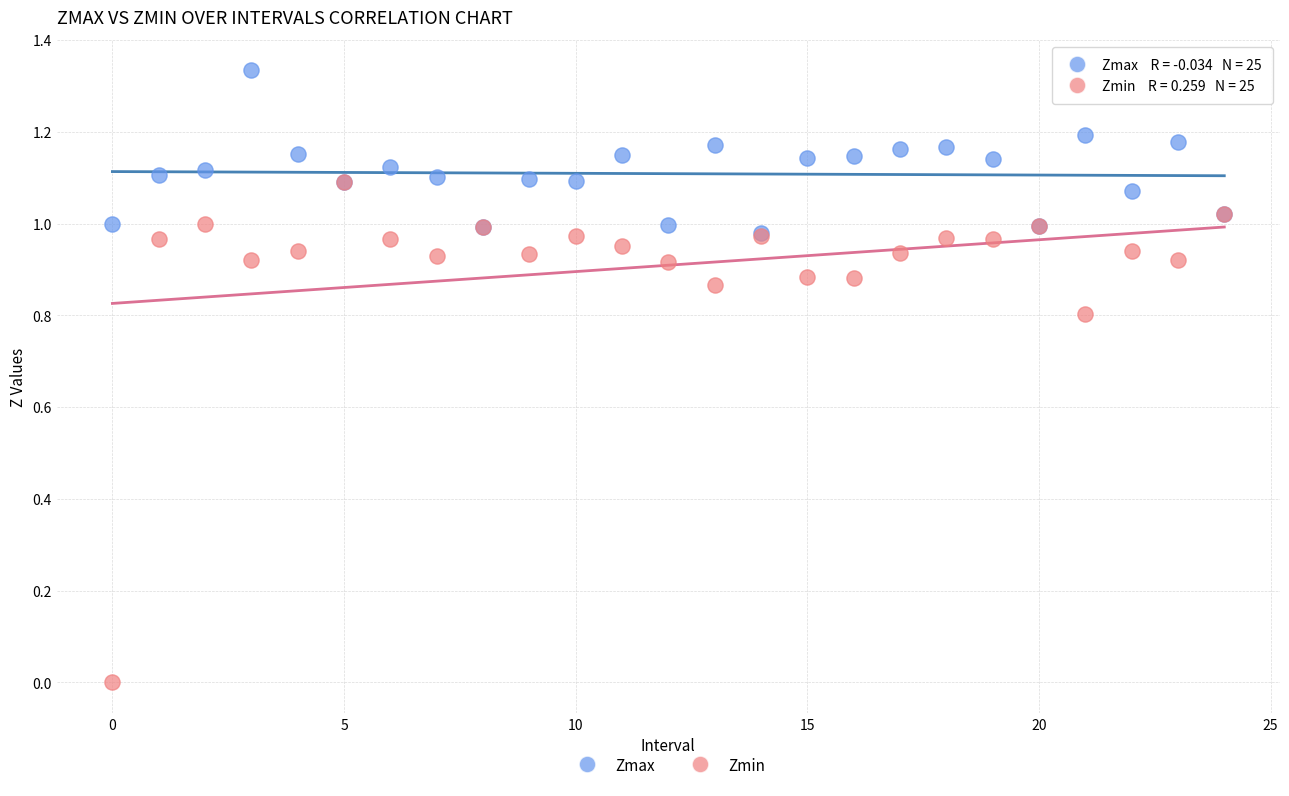

Which series contains the highest Y value?

Zmax